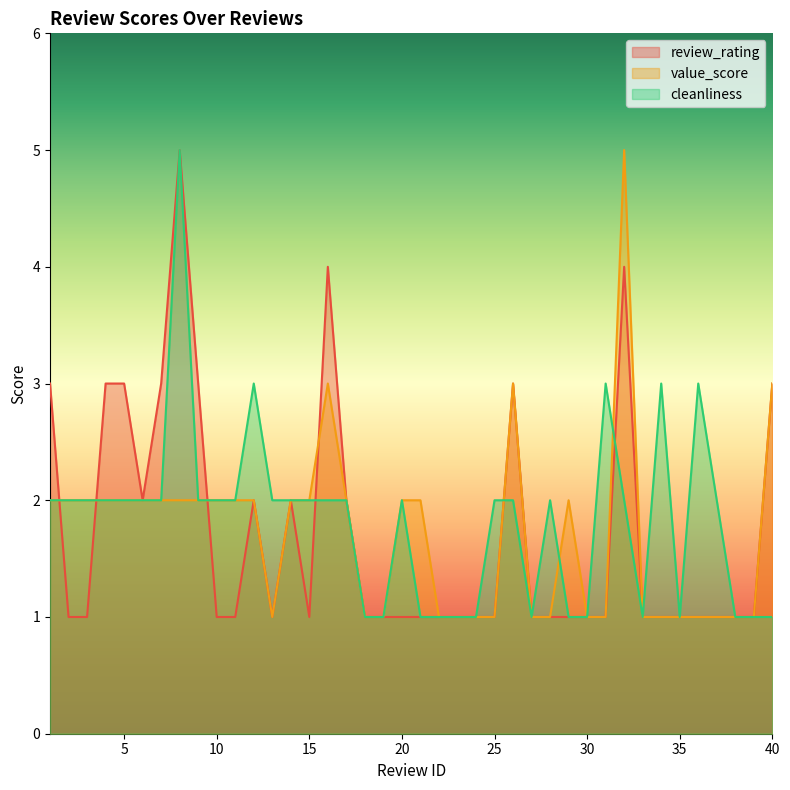

Between 21 and 39, which series saw the biggest shift?

value_score